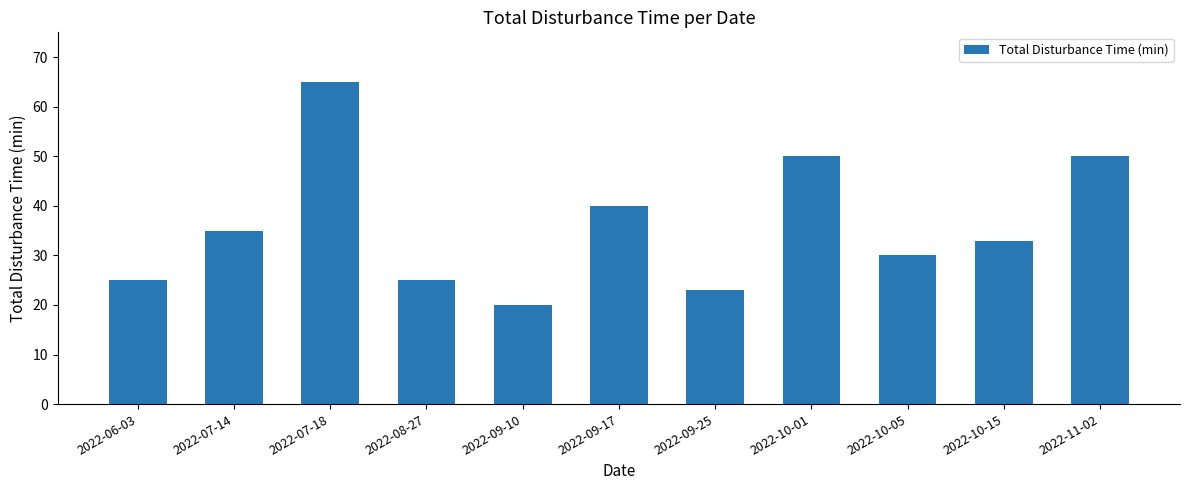

What value does the data have at 2022-09-17?

40.0